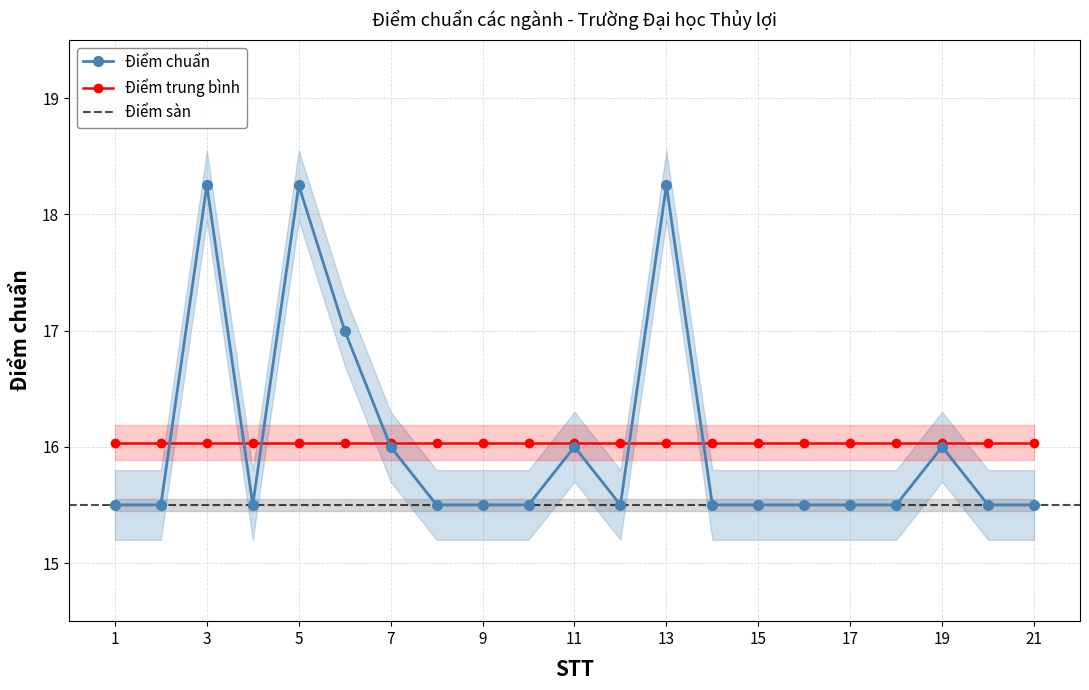

The value at 9 is 15.5. True or false?

True